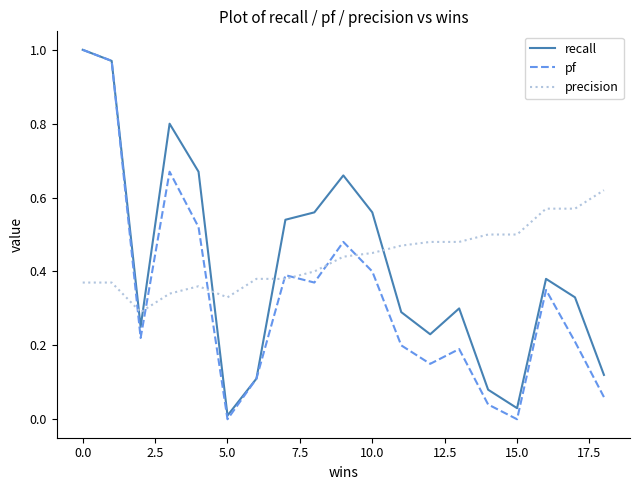

What are all the series names shown in the legend?

recall, pf, precision